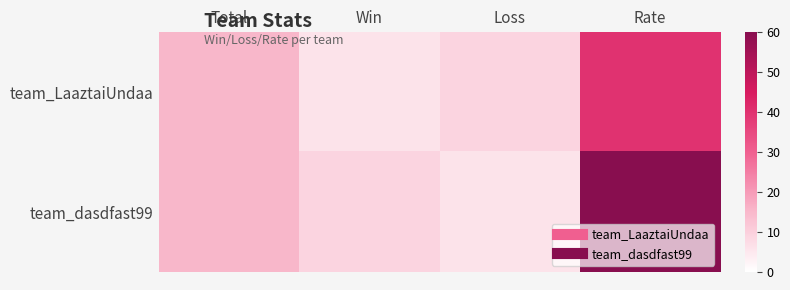

At which category is the sum across all series the highest?

Rate